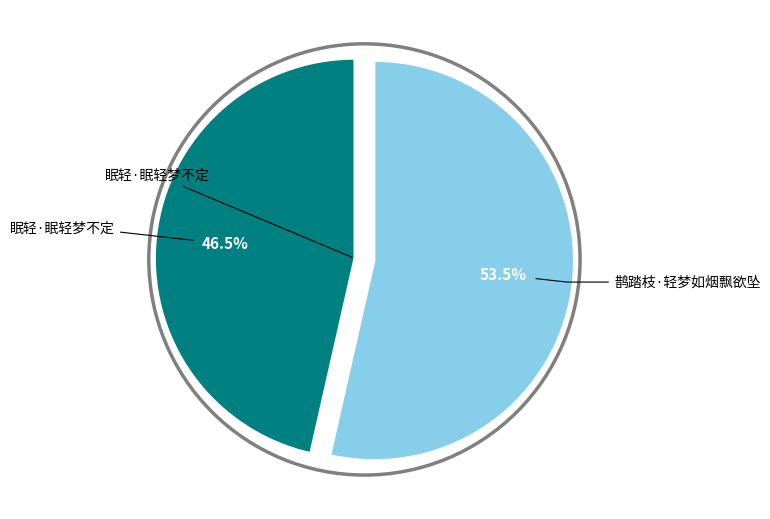

Is there any slice that represents more than half of the pie?

Yes